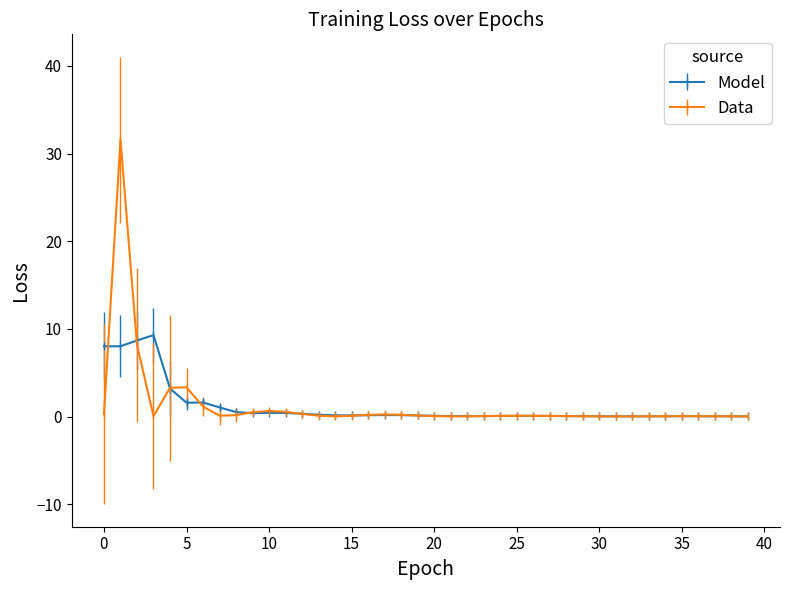

List the series in order of their peak value, lowest first.

Model, Data